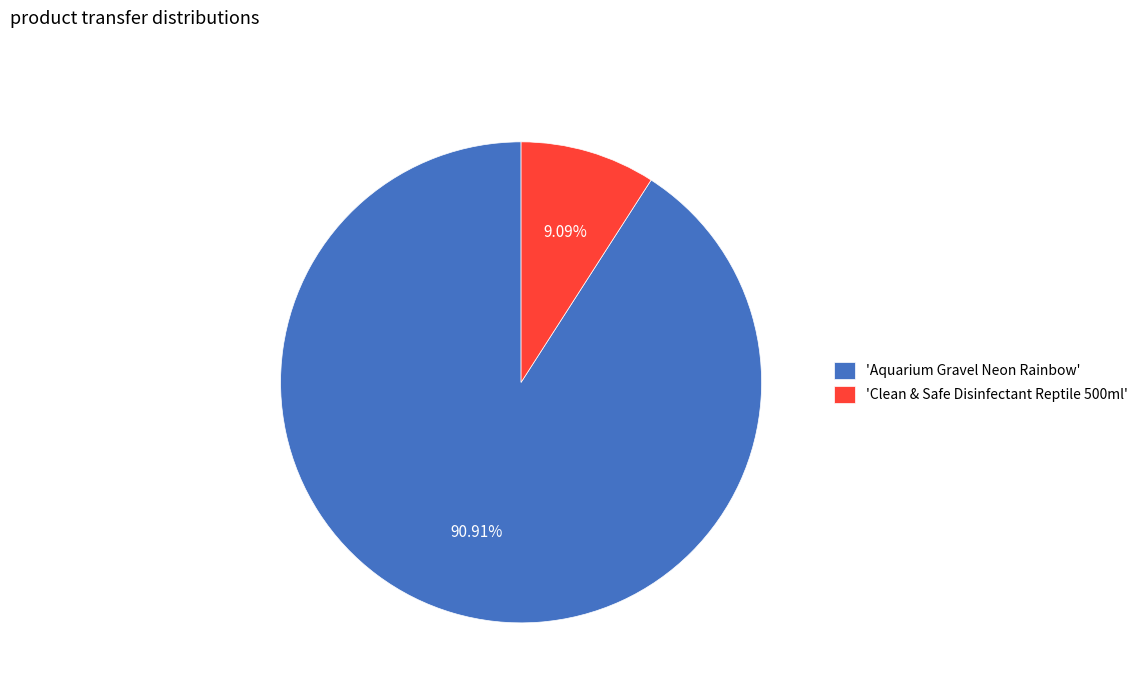

Combined, do 'Aquarium Gravel Neon Rainbow' and 'Clean & Safe Disinfectant Reptile 500ml' account for over 50%?

Yes